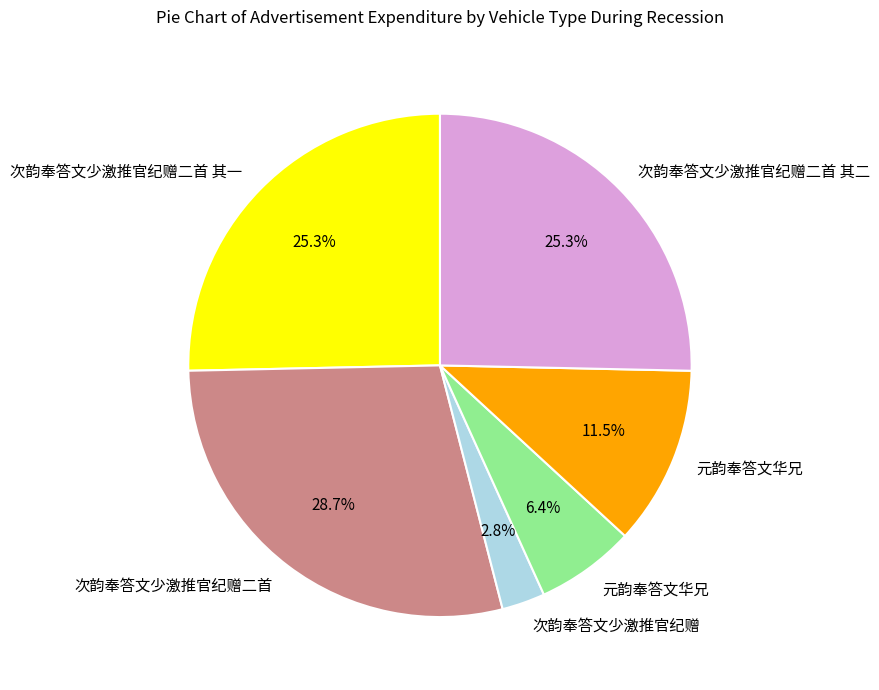

How many segments does this pie chart have?

6